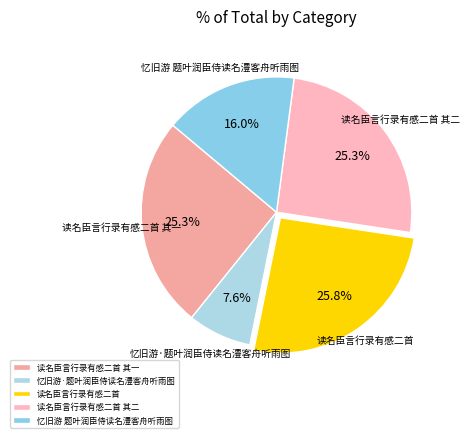

What percentage is the 忆旧游·题叶润臣侍读名澧客舟听雨图 slice, to the nearest percent?

8%